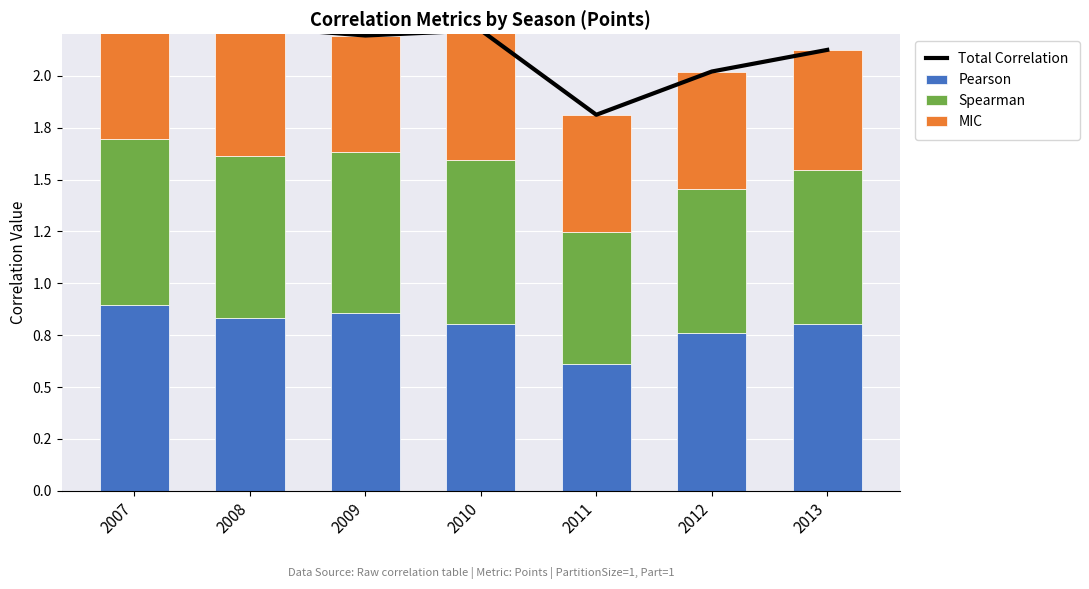

What is the difference between the second highest and second lowest values in the MIC series?

0.1